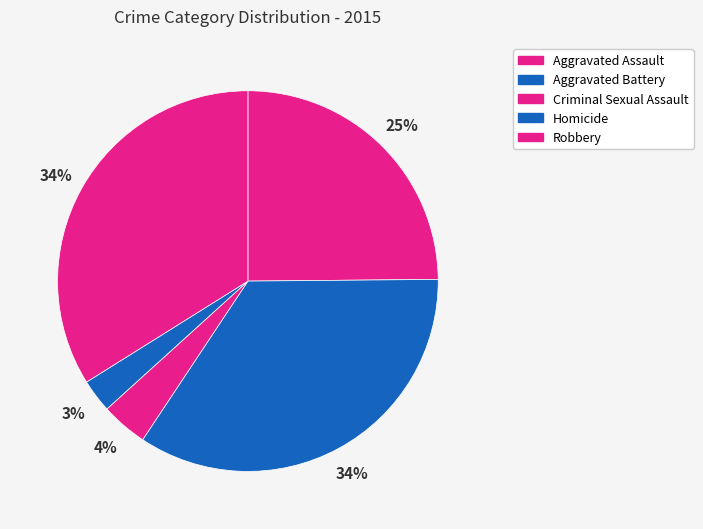

How many segments does this pie chart have?

5